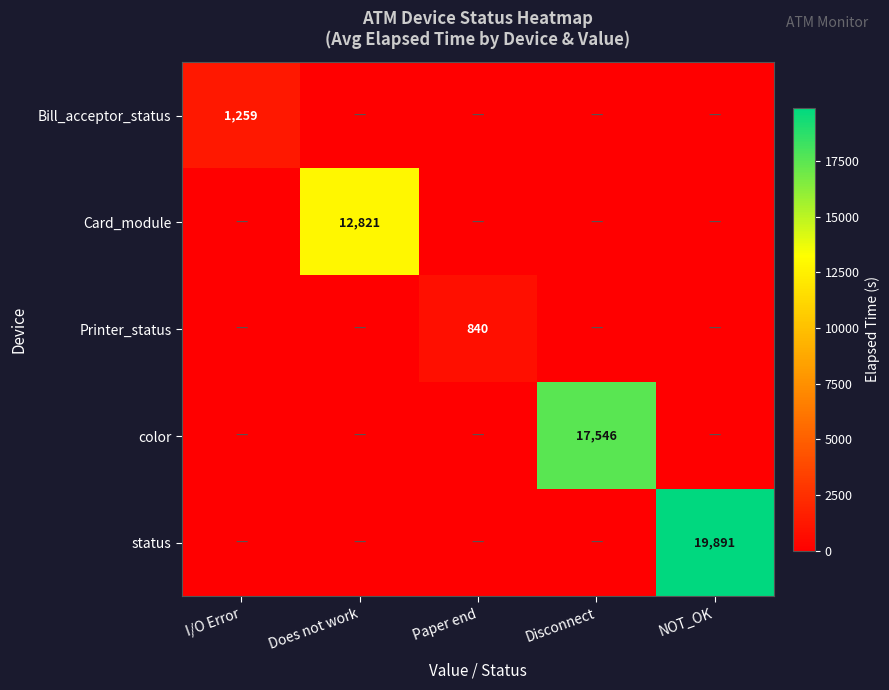

True or false: Printer_status has a value of 840 at Paper end.

True